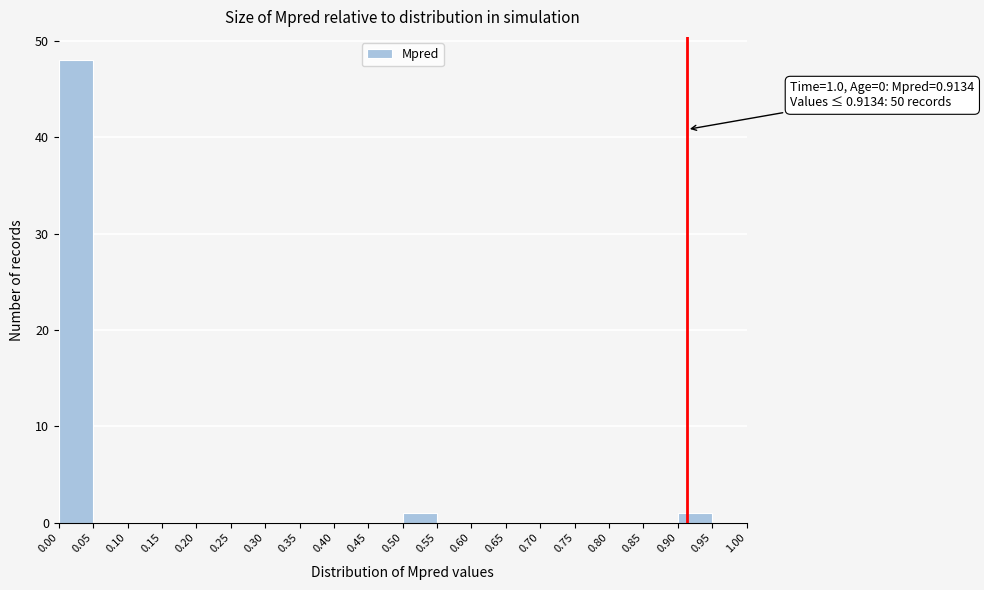

Over which range of the x-axis is the bar tallest?

0.00 to 0.05